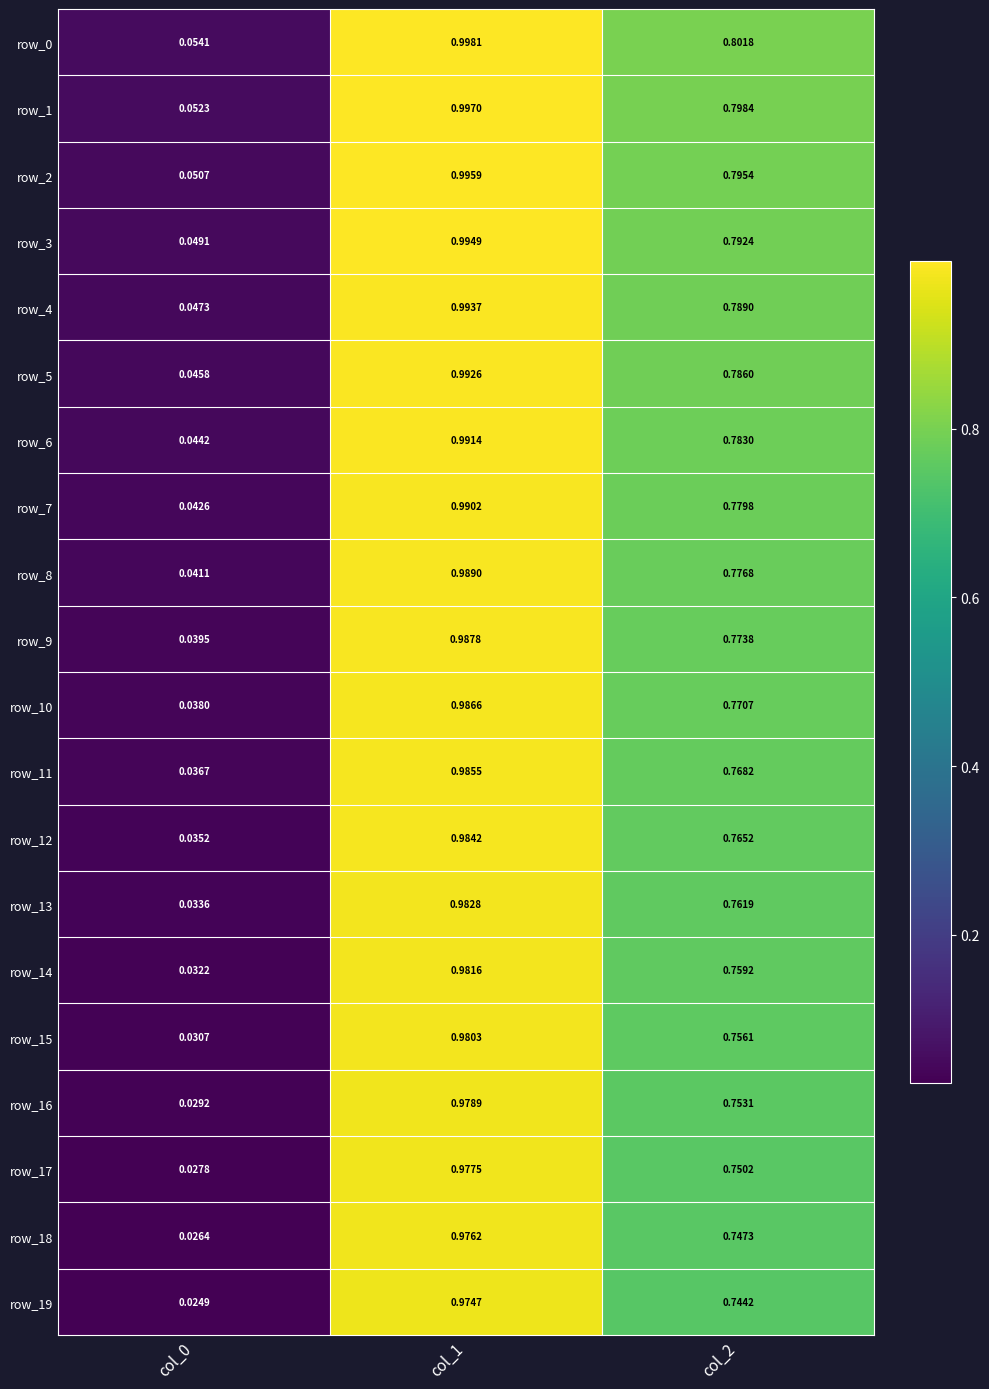

How many distinct data groups are displayed?

20